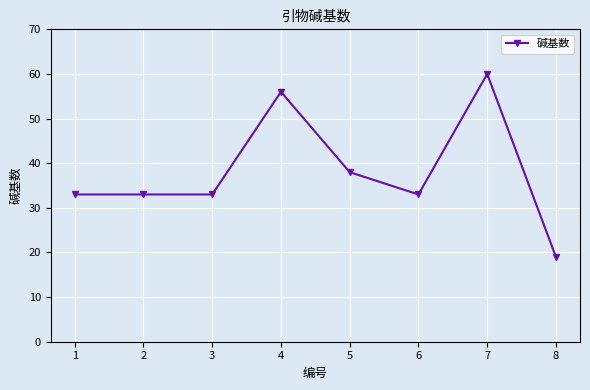

What is the value of the 3rd point from the left?

33